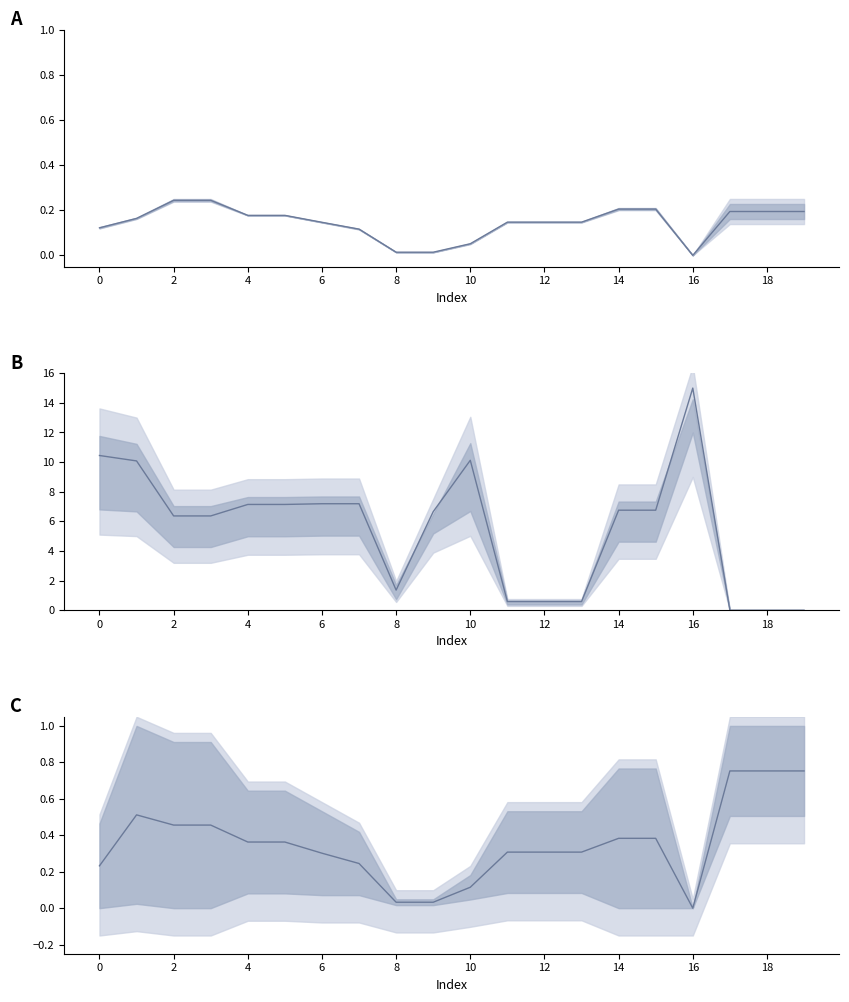

Rank the series by their maximum value, from highest to lowest.

mid_B, mid_C, mid_A